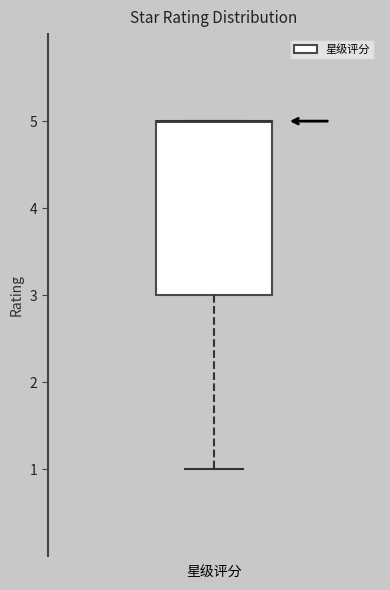

Read this box plot against the y-axis: the position of the median line, the range covered by the box, and the ends of both whiskers. The values are not printed on the chart, so give them approximately, as read against the axis.

median 5 (drawn on the box's upper edge), box 3 to 5, whiskers 1 to 5